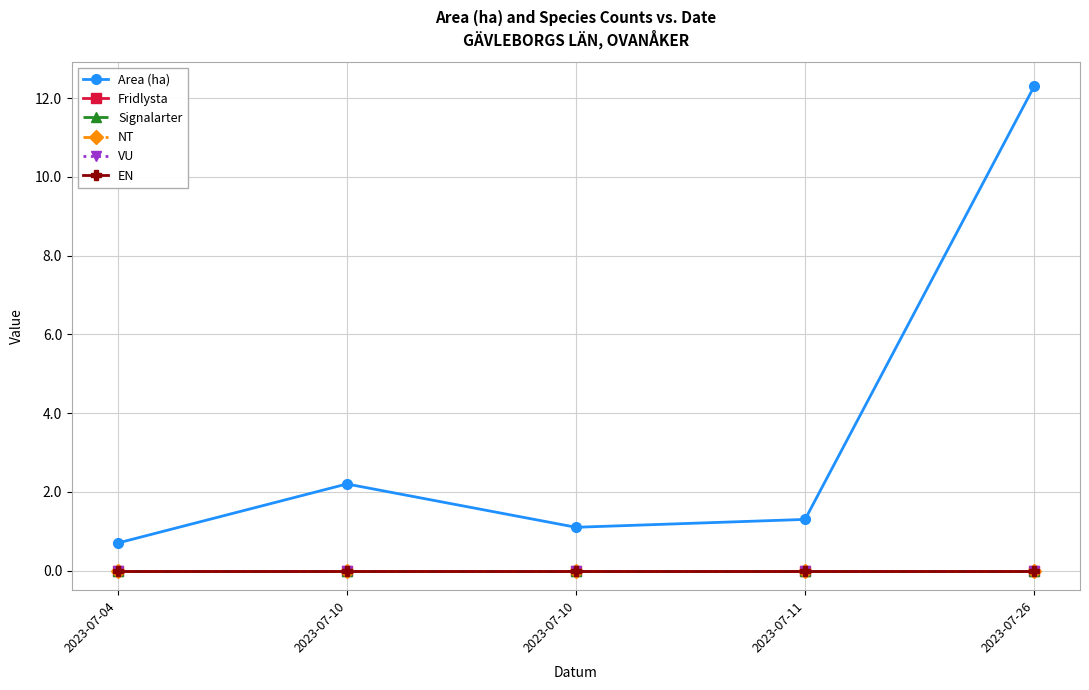

What is the maximum value shown in the chart?

12.3